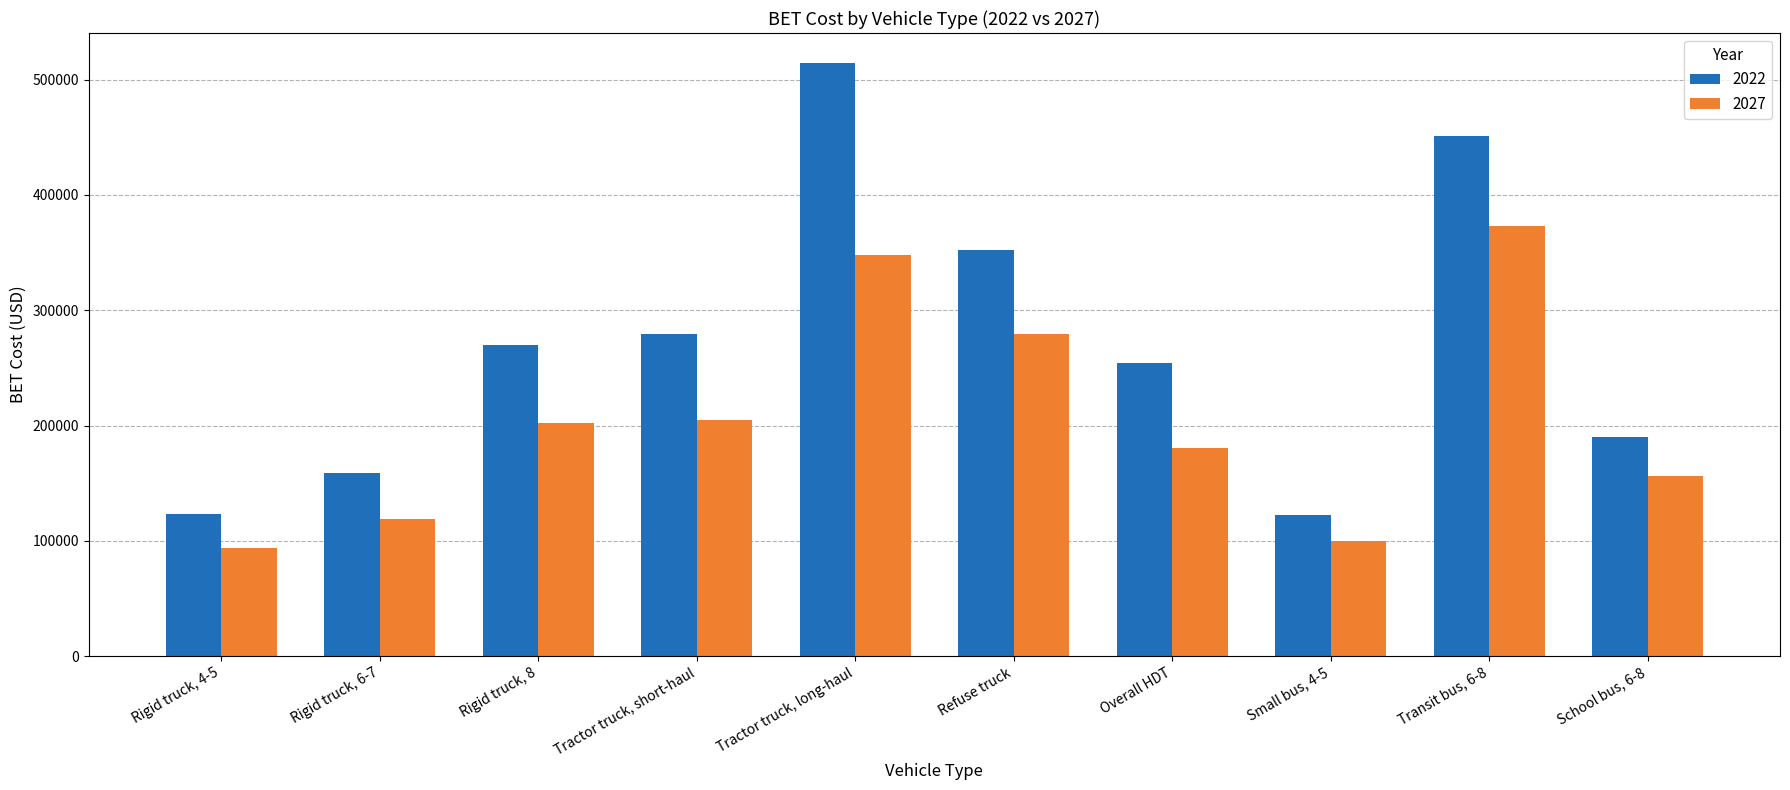

How many groups of bars are there?

10